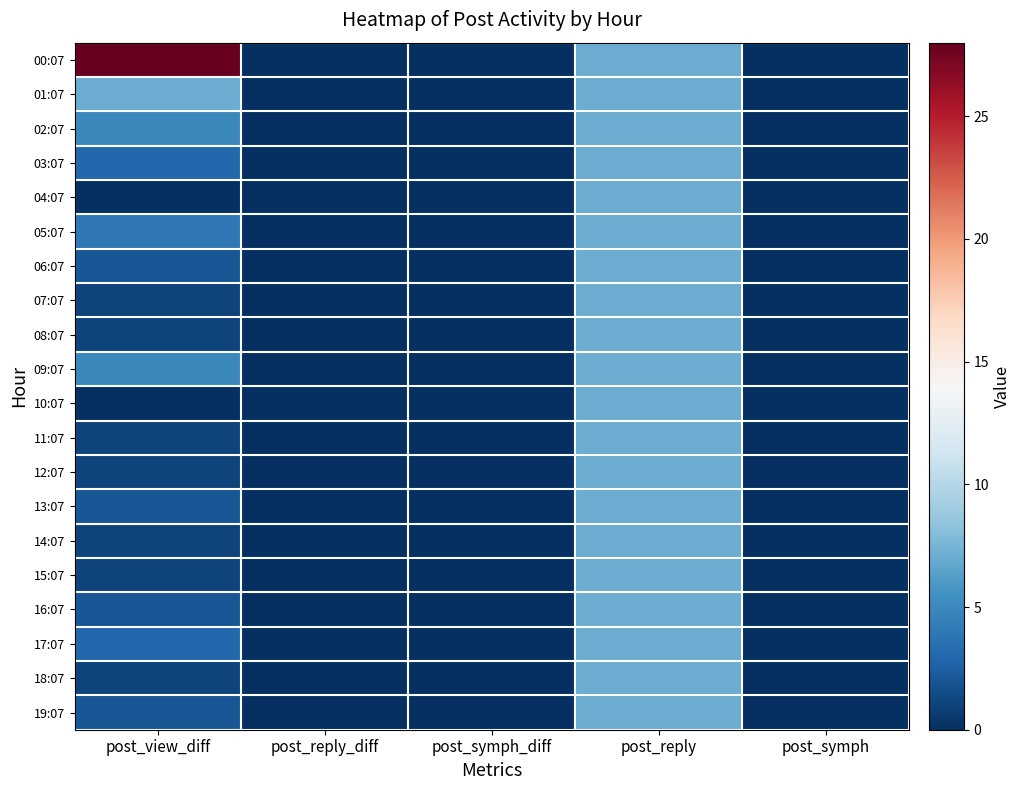

Reading left to right, extract all data points from this chart.

00:07: post_view_diff=28	post_reply_diff=0	post_symph_diff=0	post_reply=7	post_symph=0
01:07: post_view_diff=7	post_reply_diff=0	post_symph_diff=0	post_reply=7	post_symph=0
02:07: post_view_diff=5	post_reply_diff=0	post_symph_diff=0	post_reply=7	post_symph=0
03:07: post_view_diff=3	post_reply_diff=0	post_symph_diff=0	post_reply=7	post_symph=0
04:07: post_view_diff=0	post_reply_diff=0	post_symph_diff=0	post_reply=7	post_symph=0
05:07: post_view_diff=4	post_reply_diff=0	post_symph_diff=0	post_reply=7	post_symph=0
06:07: post_view_diff=2	post_reply_diff=0	post_symph_diff=0	post_reply=7	post_symph=0
07:07: post_view_diff=1	post_reply_diff=0	post_symph_diff=0	post_reply=7	post_symph=0
08:07: post_view_diff=1	post_reply_diff=0	post_symph_diff=0	post_reply=7	post_symph=0
09:07: post_view_diff=5	post_reply_diff=0	post_symph_diff=0	post_reply=7	post_symph=0
10:07: post_view_diff=0	post_reply_diff=0	post_symph_diff=0	post_reply=7	post_symph=0
11:07: post_view_diff=1	post_reply_diff=0	post_symph_diff=0	post_reply=7	post_symph=0
12:07: post_view_diff=1	post_reply_diff=0	post_symph_diff=0	post_reply=7	post_symph=0
13:07: post_view_diff=2	post_reply_diff=0	post_symph_diff=0	post_reply=7	post_symph=0
14:07: post_view_diff=1	post_reply_diff=0	post_symph_diff=0	post_reply=7	post_symph=0
15:07: post_view_diff=1	post_reply_diff=0	post_symph_diff=0	post_reply=7	post_symph=0
16:07: post_view_diff=2	post_reply_diff=0	post_symph_diff=0	post_reply=7	post_symph=0
17:07: post_view_diff=3	post_reply_diff=0	post_symph_diff=0	post_reply=7	post_symph=0
18:07: post_view_diff=1	post_reply_diff=0	post_symph_diff=0	post_reply=7	post_symph=0
19:07: post_view_diff=2	post_reply_diff=0	post_symph_diff=0	post_reply=7	post_symph=0